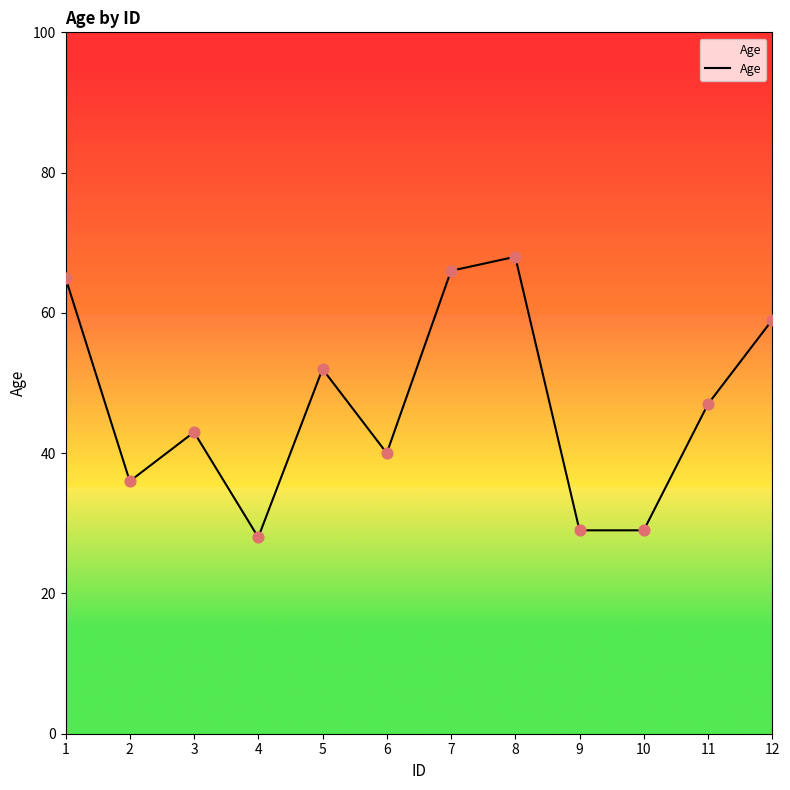

Which has a higher value, 2 or 9?

2